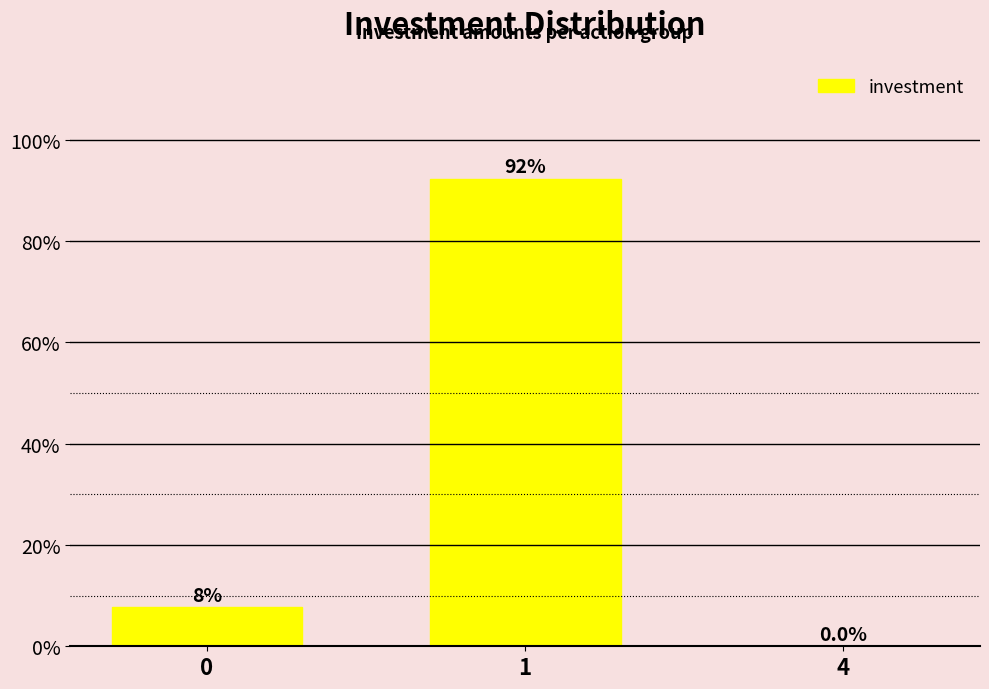

What is the sum of the values at 1 and 0?

100.0